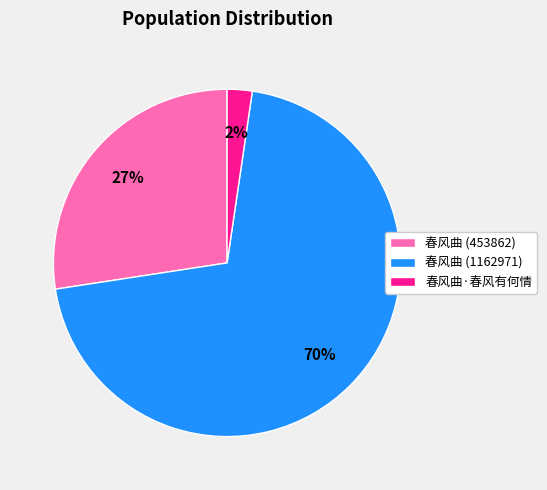

To the nearest percent, what is the average slice percentage?

33%